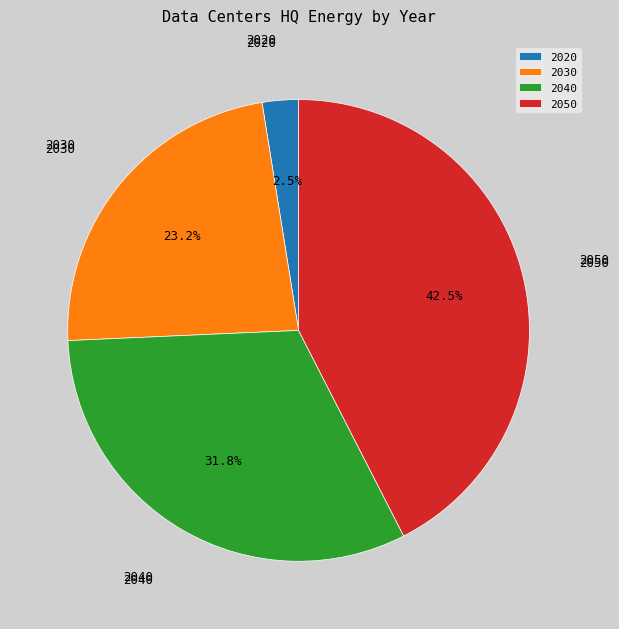

Is there any slice that represents more than half of the pie?

No